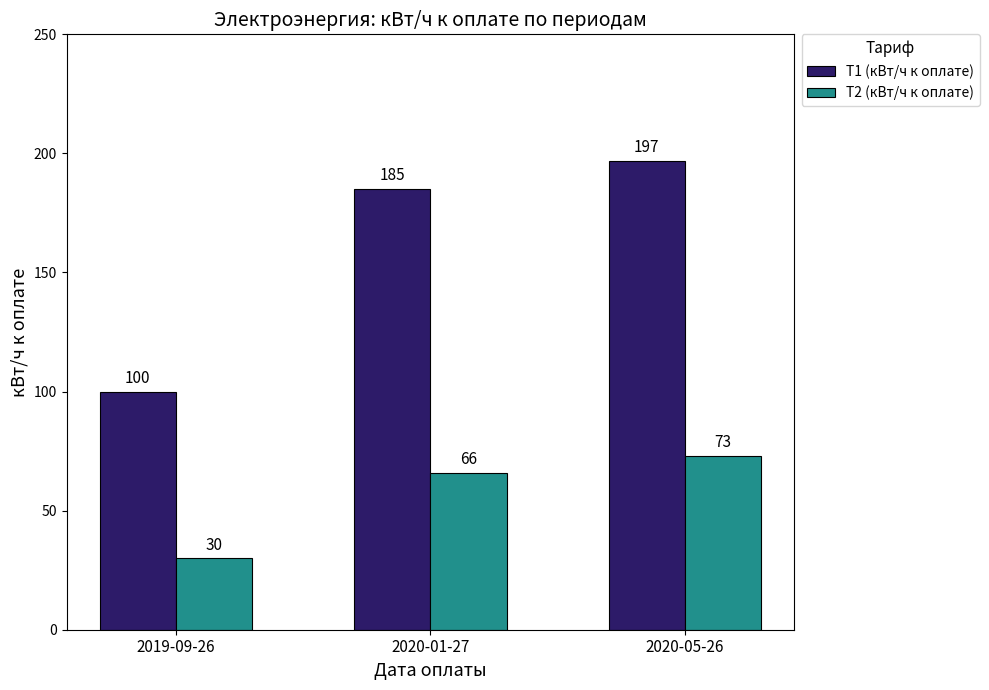

At which label is T2 (кВт/ч к оплате) closest to 51?

2020-01-27